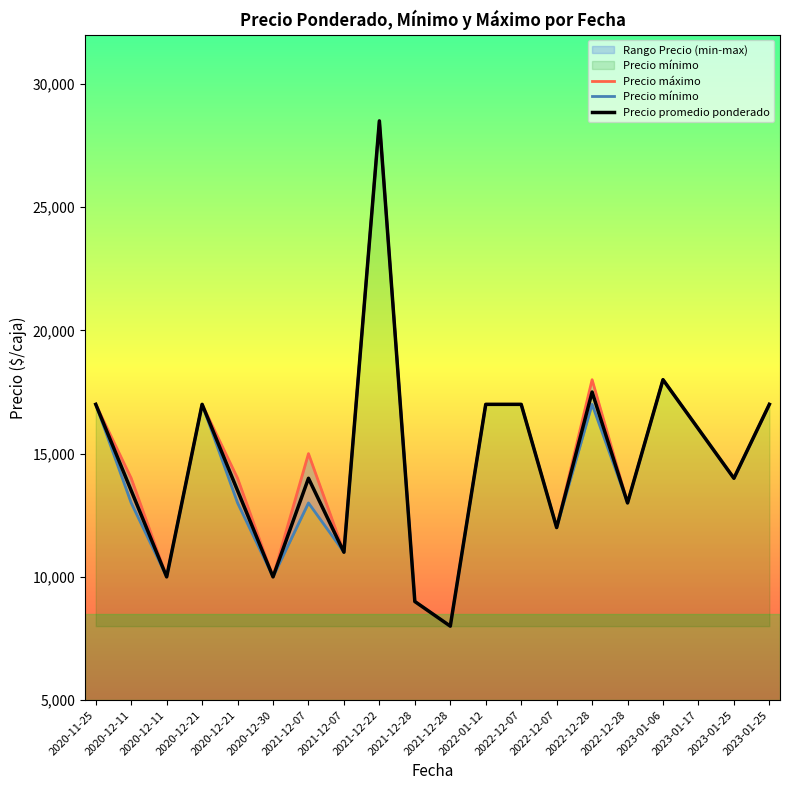

What is the label of the 4th point from the right?

2023-01-06